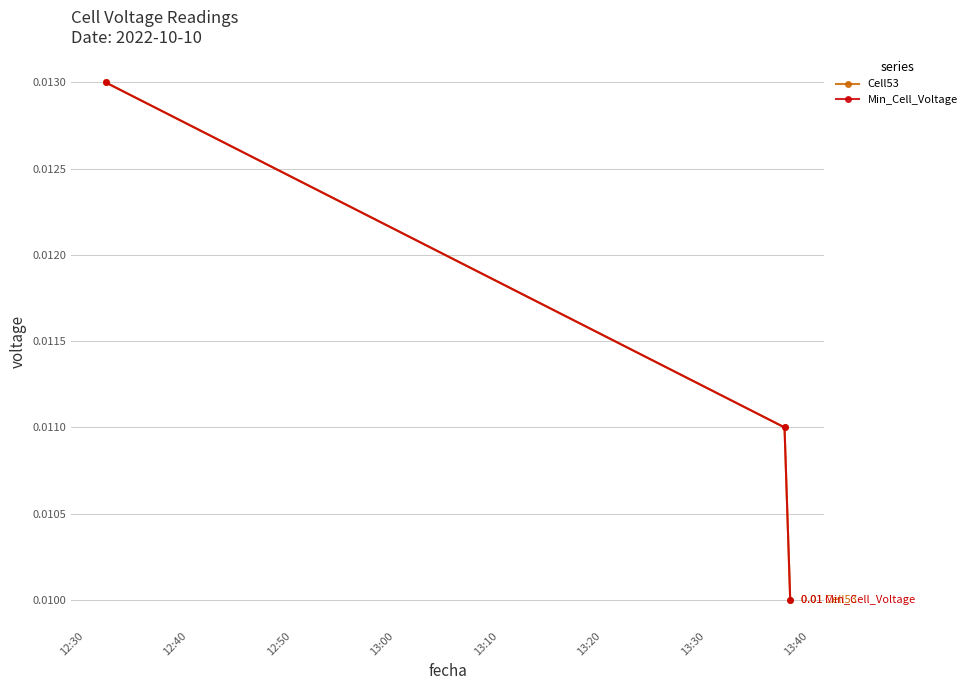

Does the chart have visible grid lines?

Yes